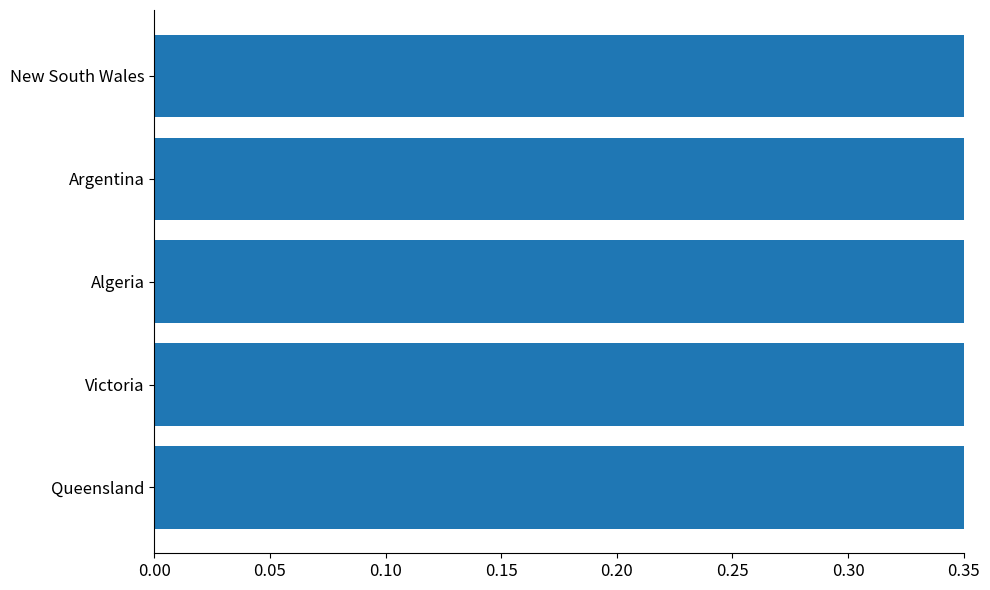

How many bars are there in total?

5